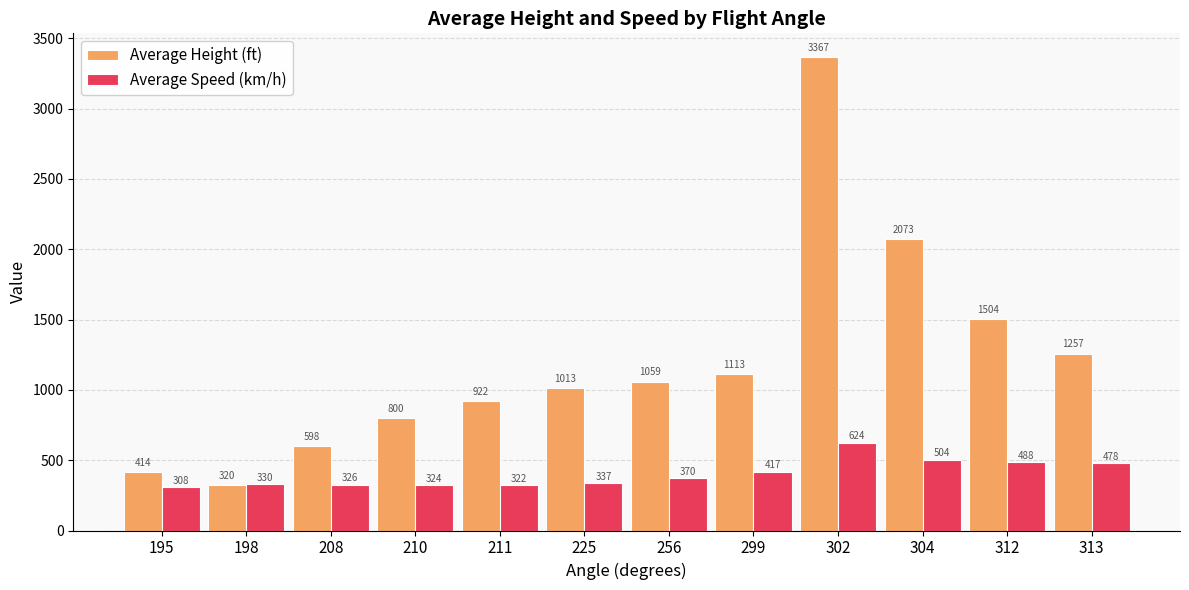

Rank the series by their maximum value, from highest to lowest.

Average Height (ft), Average Speed (km/h)